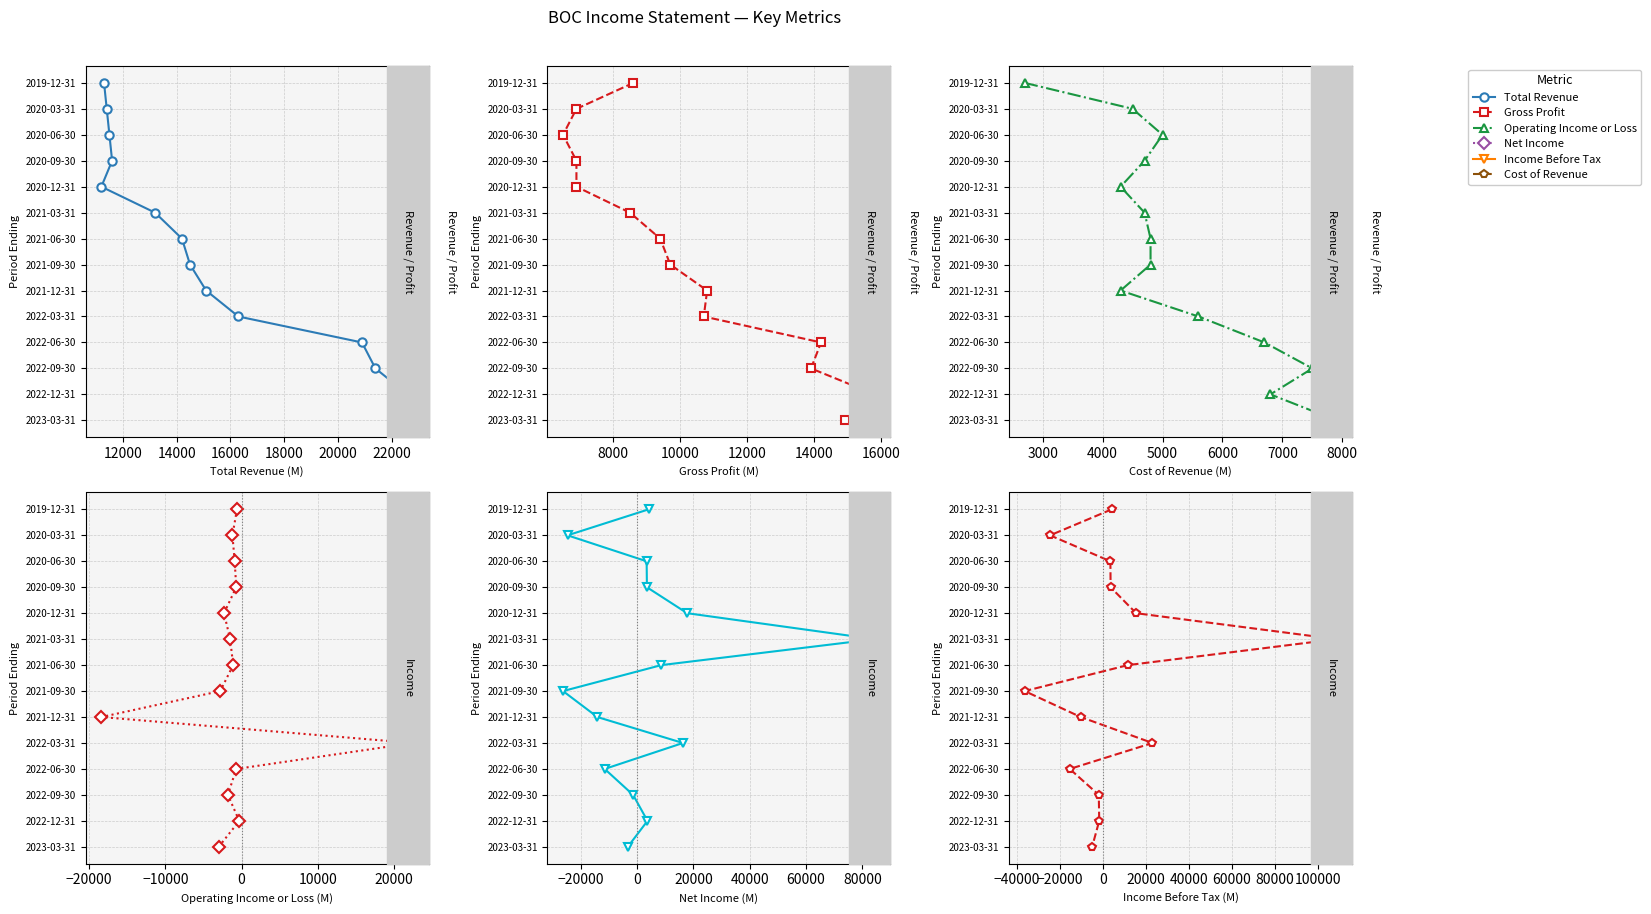

How many data points in Gross Profit are above 7?

6